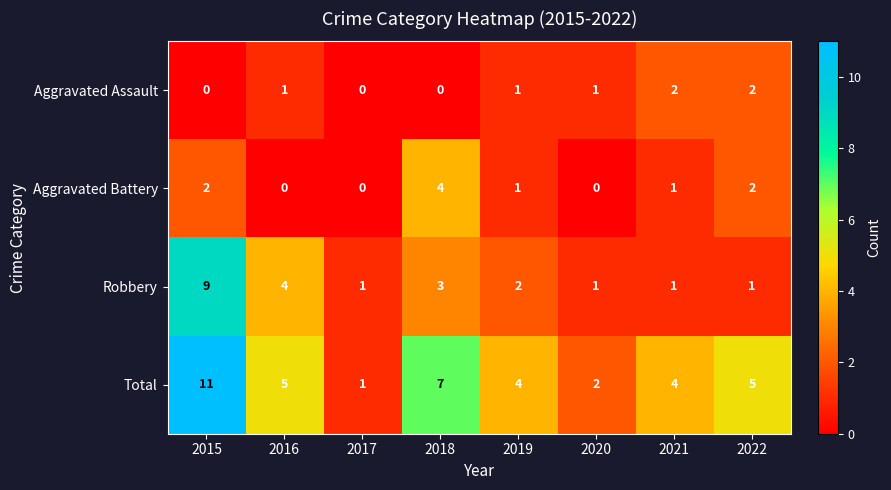

At which category is the sum across all series the highest?

2015